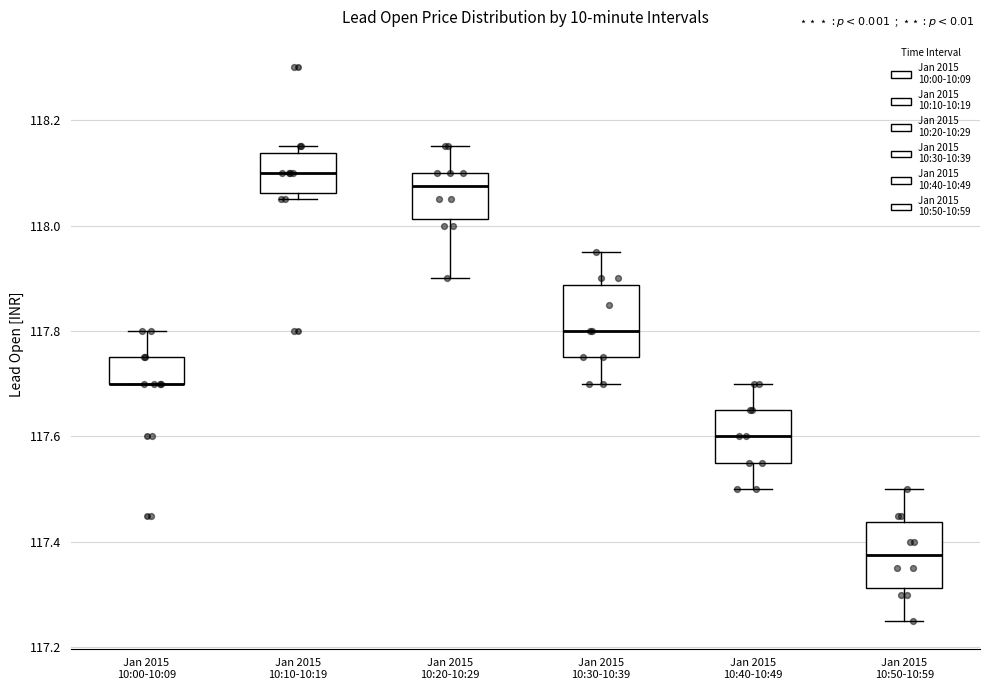

Reading left to right, read every box against the y-axis: the position of its median line, the range the box covers, and the ends of its whiskers. The values are not printed on the chart, so give them approximately, as read against the axis.

Jan 2015 10:00-10:09: median 117.70 (drawn on the box's lower edge), box 117.70 to 117.76, whiskers 117.70 to 117.80
Jan 2015 10:10-10:19: median 118.10, box 118.06 to 118.14, whiskers 118.06 (just below the box's lower edge) to 118.16
Jan 2015 10:20-10:29: median 118.08, box 118.02 to 118.10, whiskers 117.90 to 118.16
Jan 2015 10:30-10:39: median 117.80, box 117.76 to 117.88, whiskers 117.70 to 117.96
Jan 2015 10:40-10:49: median 117.60, box 117.56 to 117.66, whiskers 117.50 to 117.70
Jan 2015 10:50-10:59: median 117.38, box 117.32 to 117.44, whiskers 117.26 to 117.50